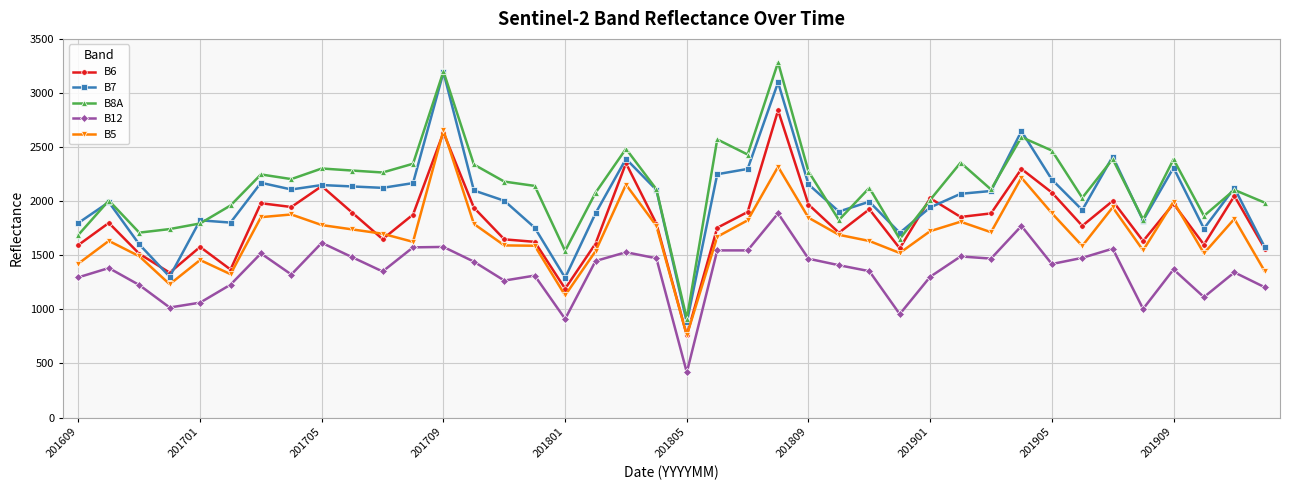

True or false: B7 has more than 1 interior local peaks.

True